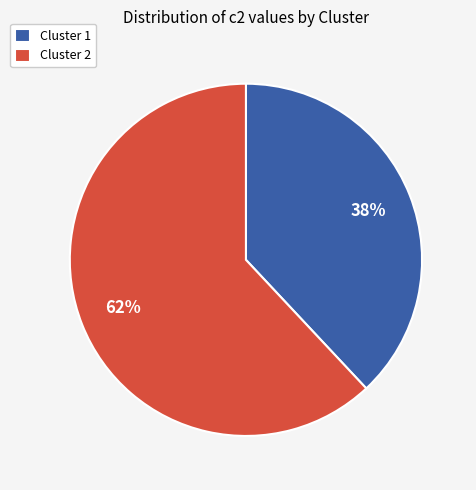

Is there a majority slice in this chart?

Yes